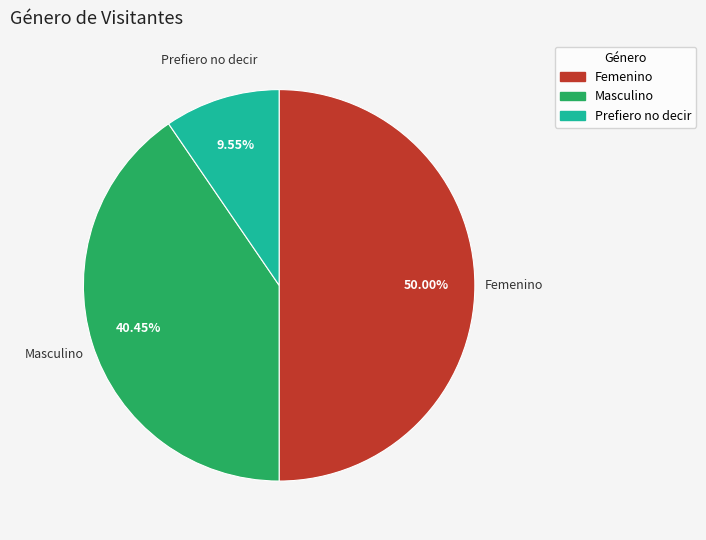

Approximately how many times larger is the value at Femenino compared to Prefiero no decir?

5.2